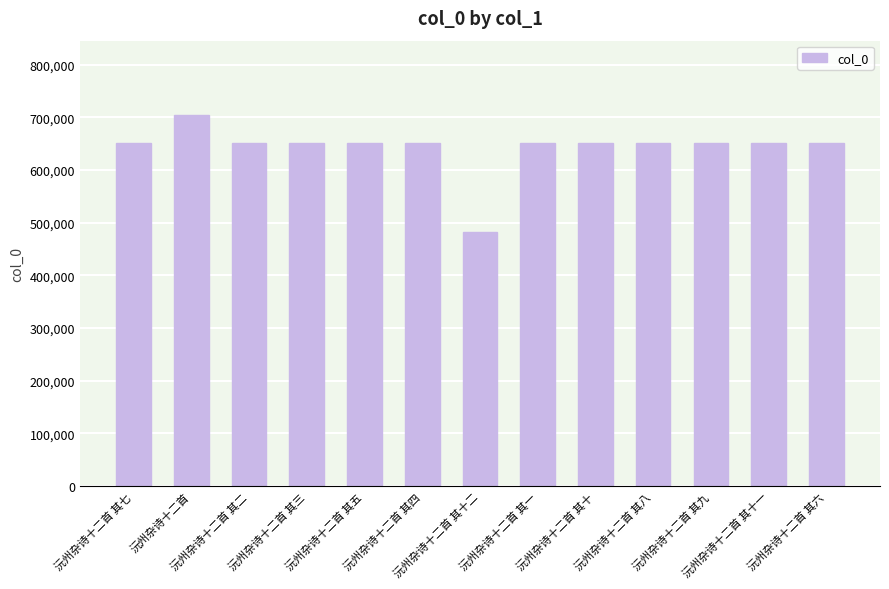

True or false: the data shows 651964 at 沅州杂诗十二首 其五.

True